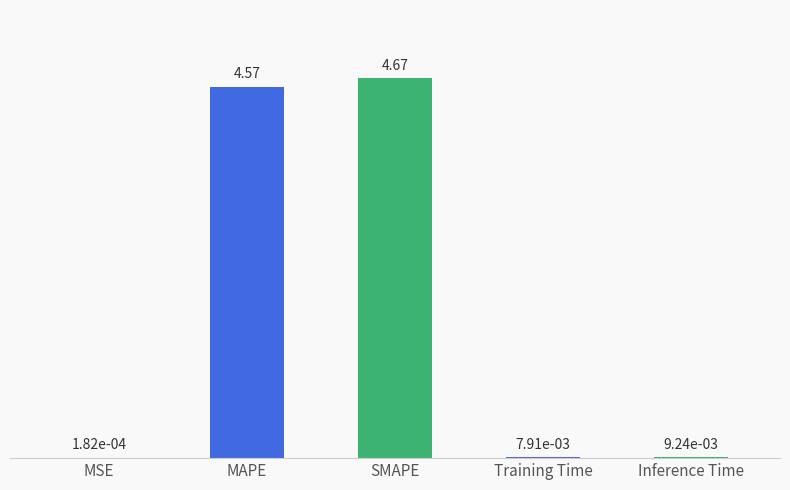

What is the change in value from MAPE to Inference Time?

-4.6